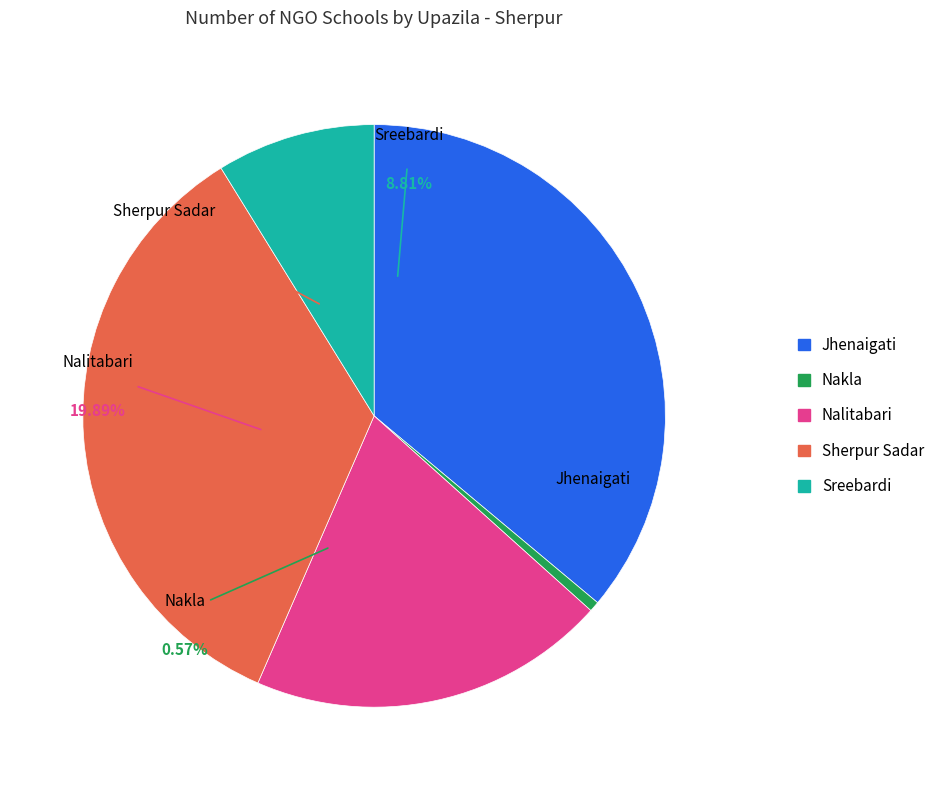

What percentage is the Jhenaigati slice, to the nearest percent?

36%